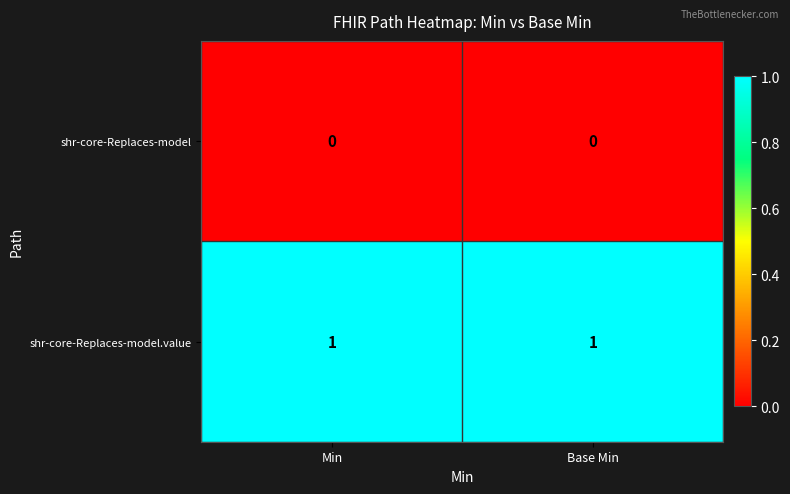

Reading right to left, transcribe all the data shown in this chart.

shr-core-Replaces-model: 0	0
shr-core-Replaces-model.value: 1	1